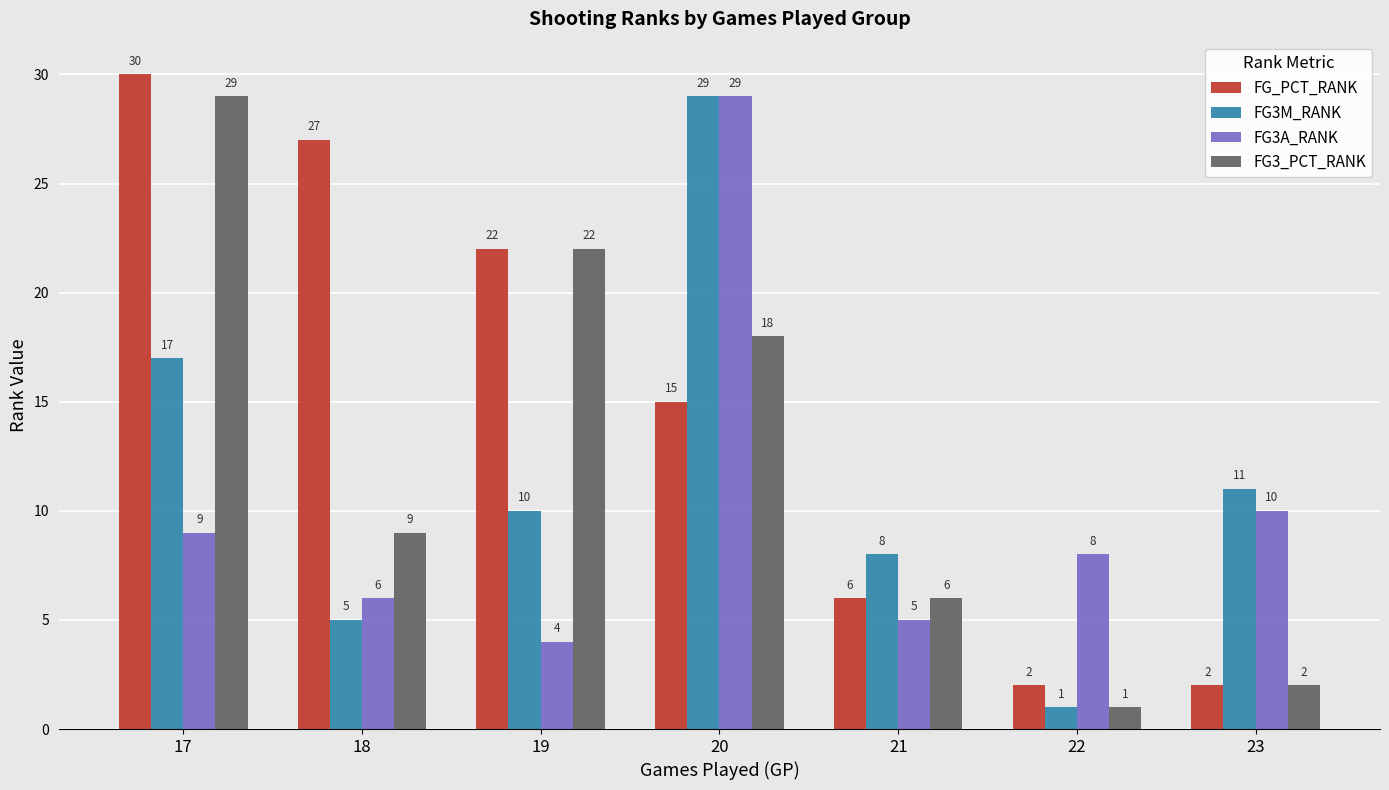

Is it true that FG3A_RANK equals 4 at 19?

True